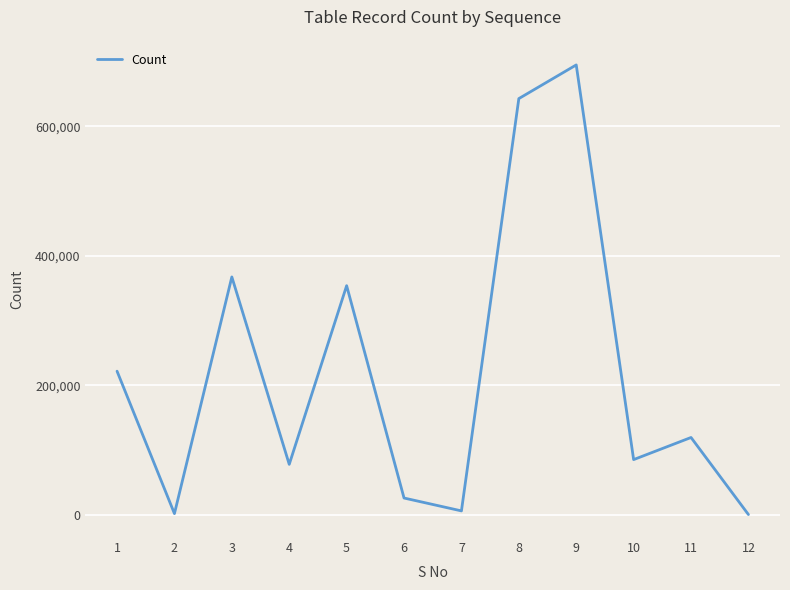

The value at 2 is 1537. True or false?

True